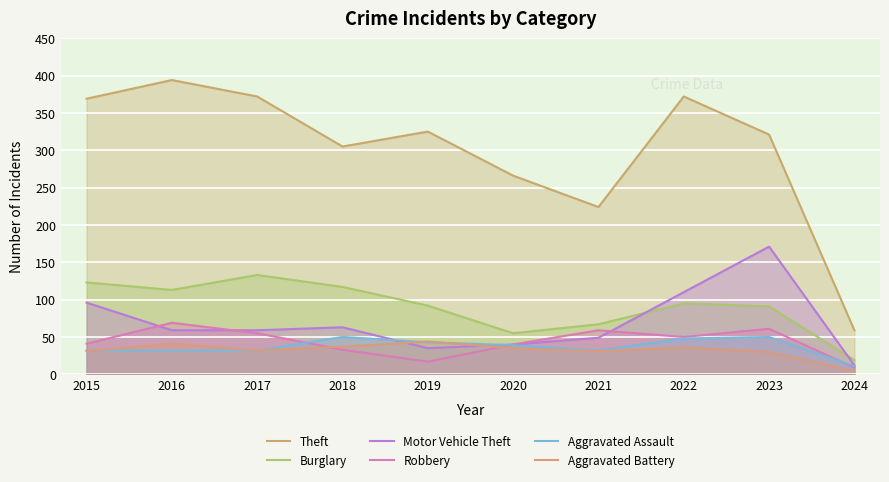

What is the total value across all series at 2019?

556